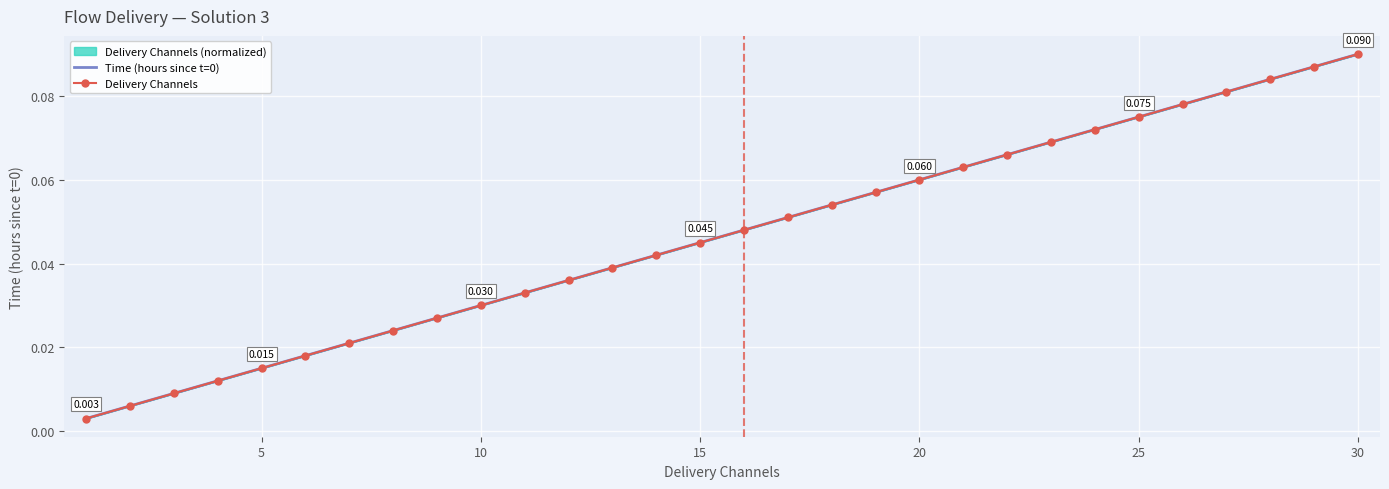

True or false: Time (hours since t=0) and Delivery Channels intersect in this chart.

False